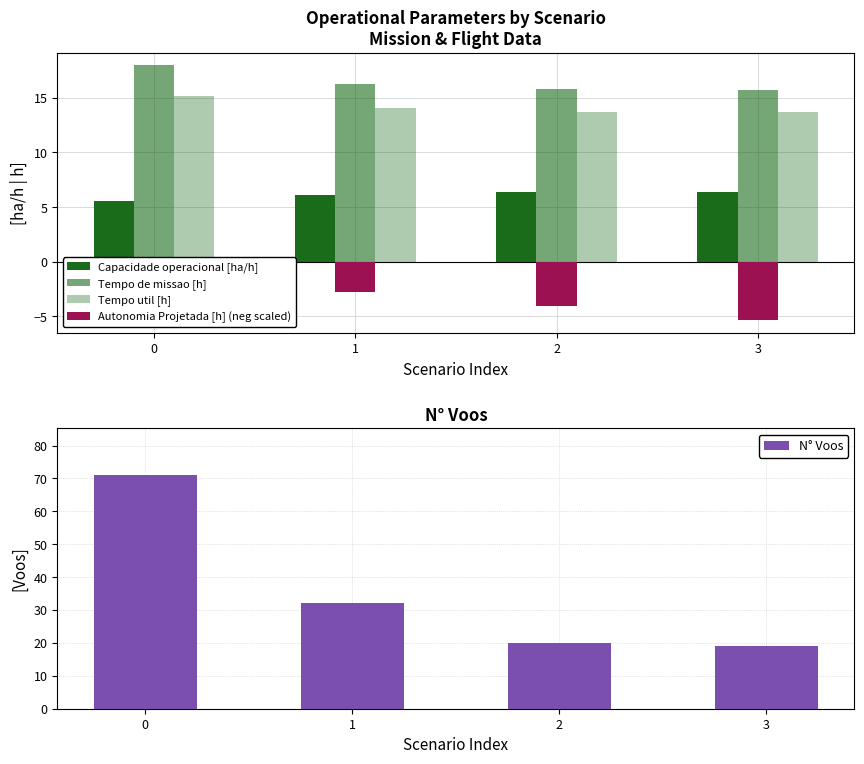

What is the difference between the second highest and second lowest values in the Autonomia Projetada [h] (neg scaled) series?

1.3